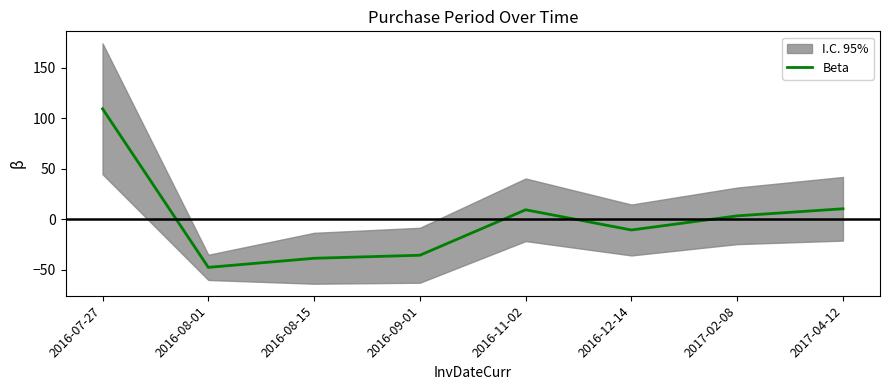

List the labels in order of value, largest first.

2016-07-27, 2017-04-12, 2016-11-02, 2017-02-08, 2016-12-14, 2016-09-01, 2016-08-15, 2016-08-01